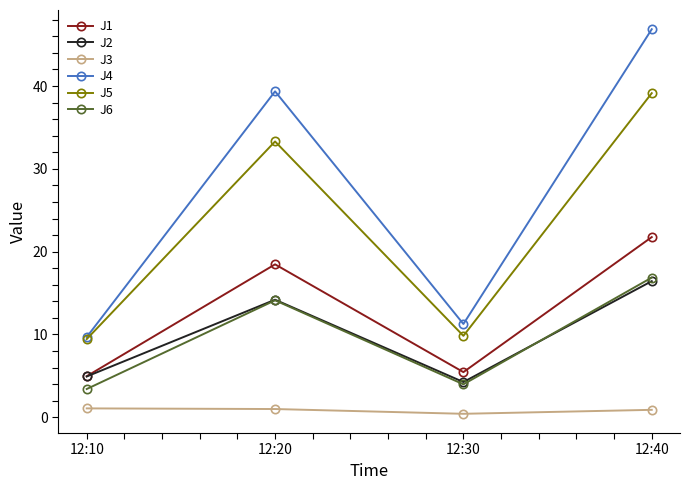

Where is the first local maximum for J4?

12:20